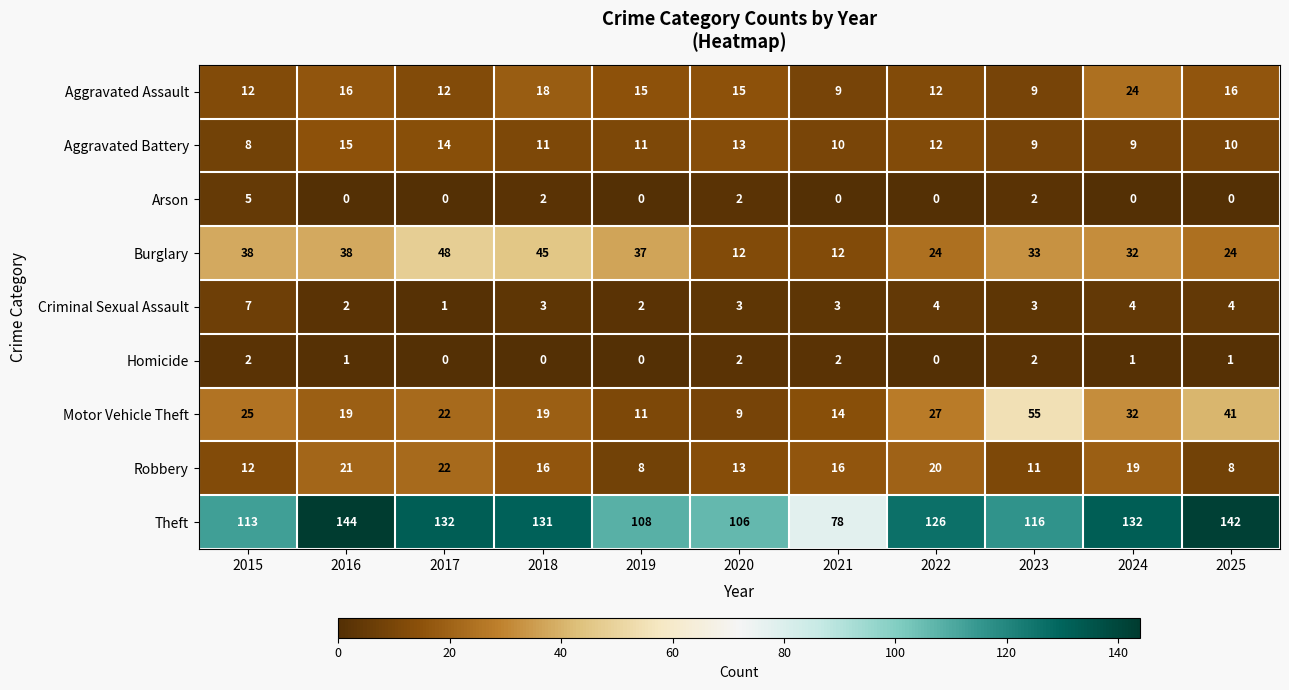

The value of Burglary at 2019 is 37. True or false?

True